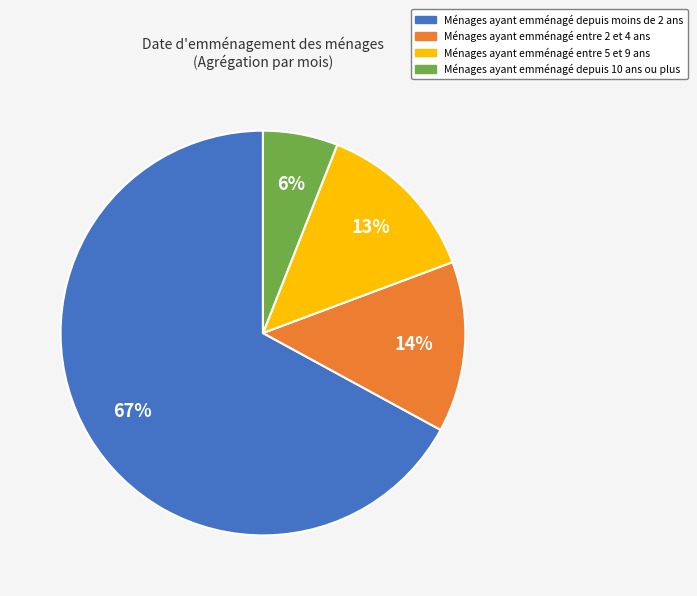

Is it true that Ménages ayant emménagé depuis 10 ans ou plus is 1% of the pie?

False